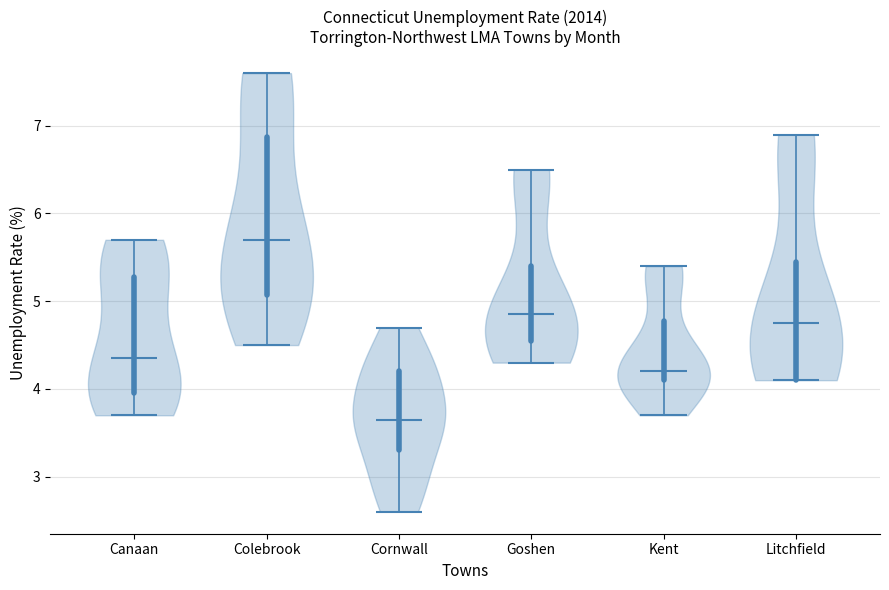

Which violin has the lowest median line?

Cornwall